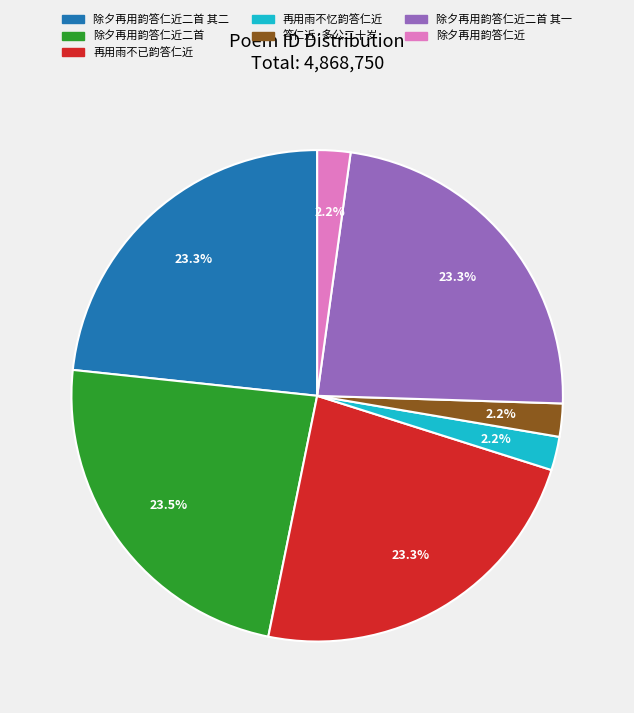

Does 再用雨不已韵答仁近 represent more than half of the total?

No